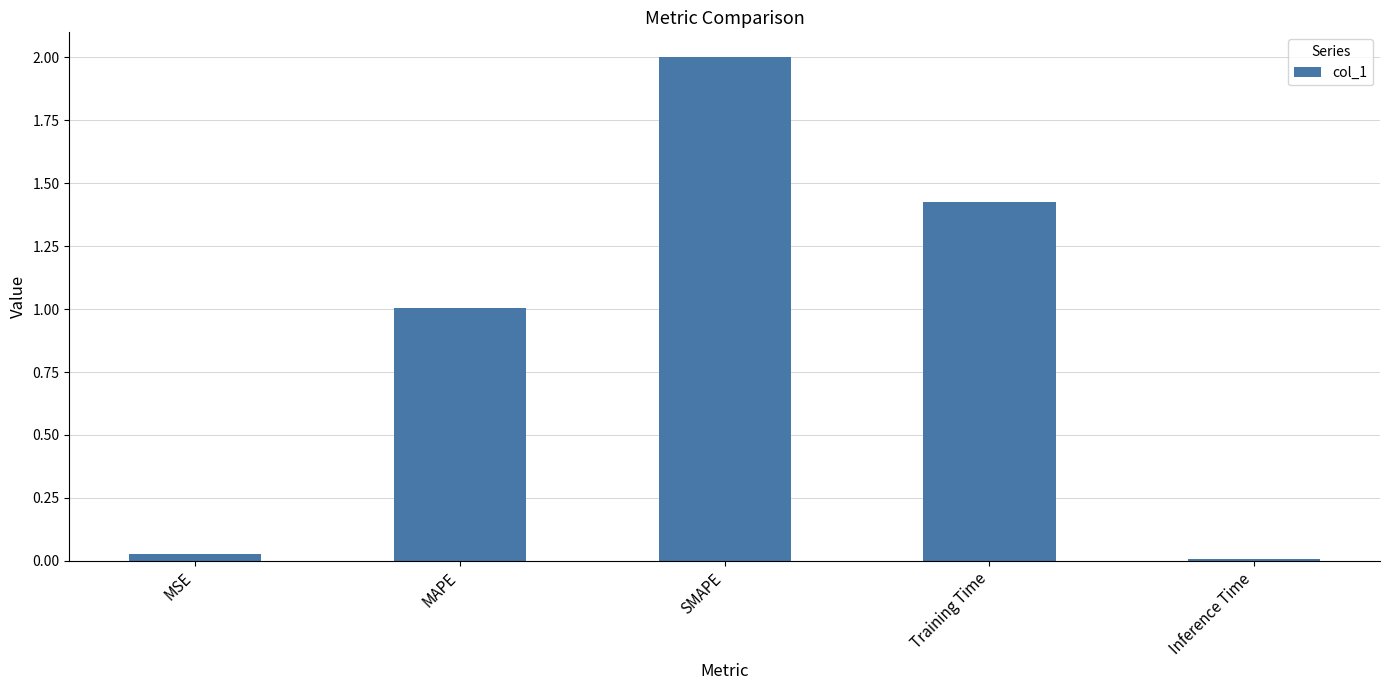

Between SMAPE and Training Time, which is larger?

SMAPE